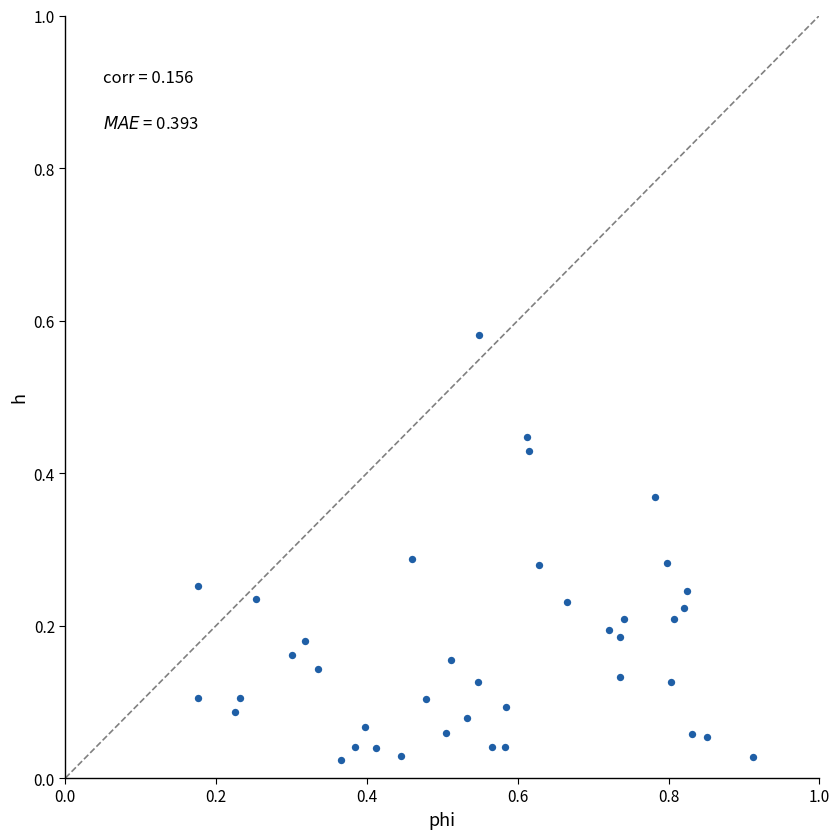

What is the range of X values (max minus min)?

0.7